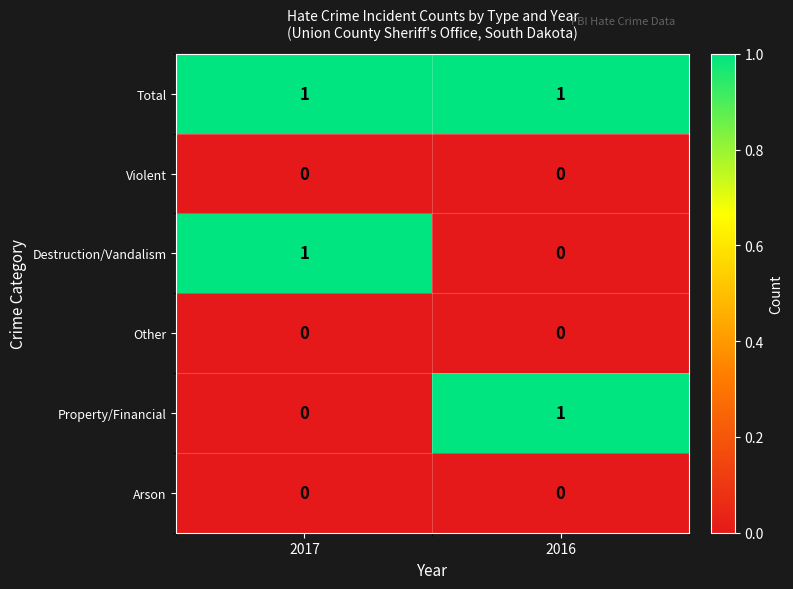

Which series has the largest total across all categories?

Total